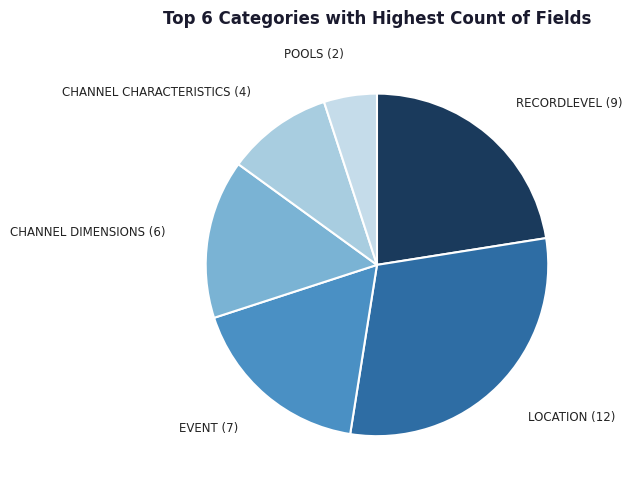

Count the number of slices in the pie.

6